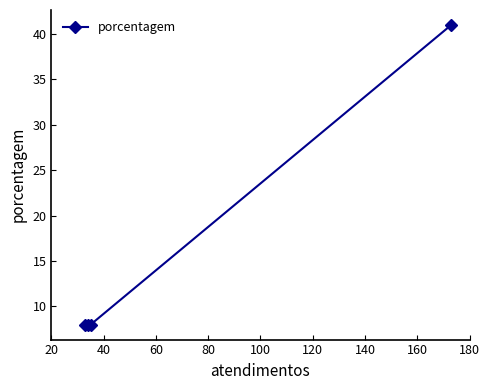

What is the minimum value shown in the chart?

8